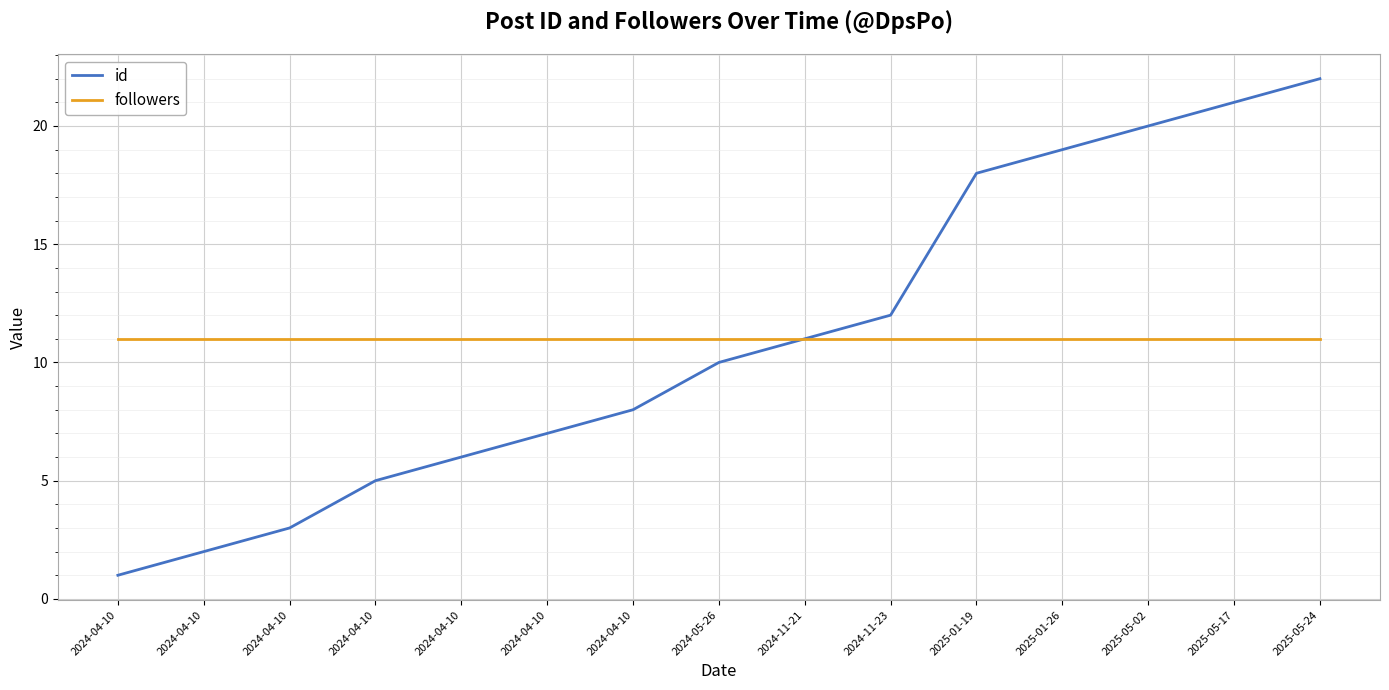

Rank the categories by followers value from lowest to highest.

2024-04-10, 2024-04-10, 2024-04-10, 2024-04-10, 2024-04-10, 2024-04-10, 2024-04-10, 2024-05-26, 2024-11-21, 2024-11-23, 2025-01-19, 2025-01-26, 2025-05-02, 2025-05-17, 2025-05-24